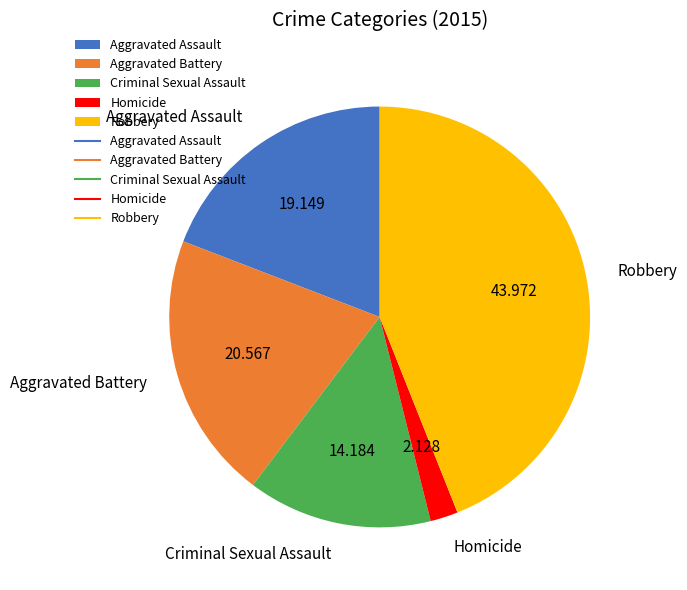

Combined, do Aggravated Battery and Robbery account for over 50%?

Yes